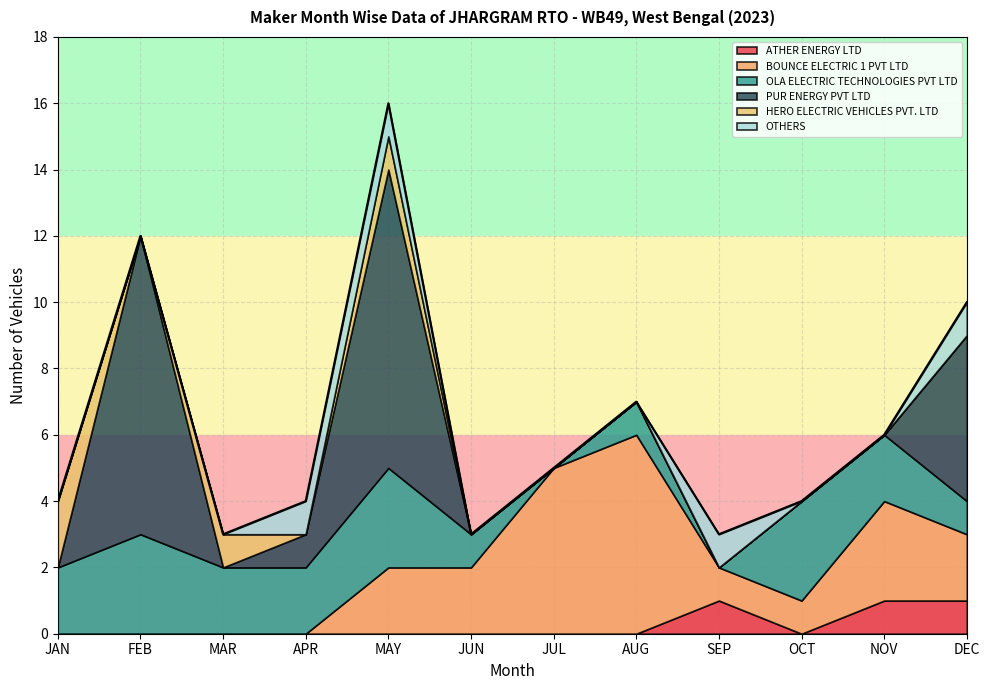

Does the chart display data point markers on the line(s)?

No